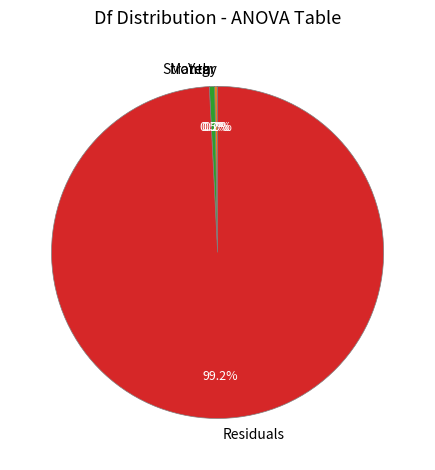

Which category has the biggest portion of the pie?

Residuals